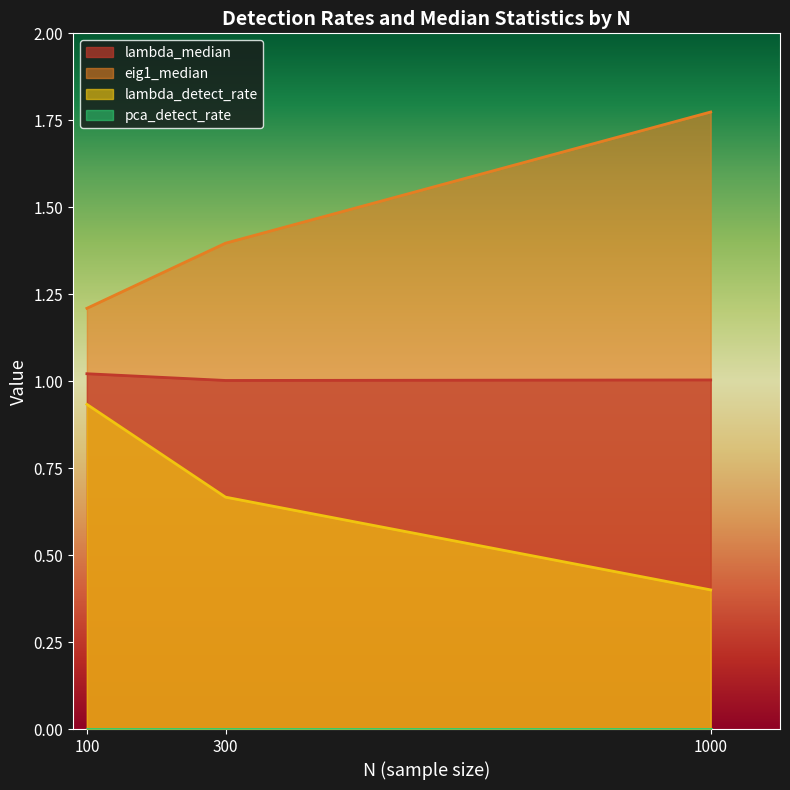

At which category is the sum across all series the highest?

1000